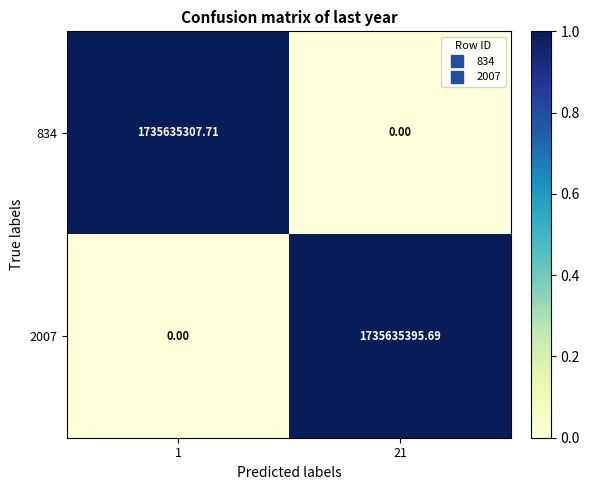

How many distinct data groups are displayed?

2